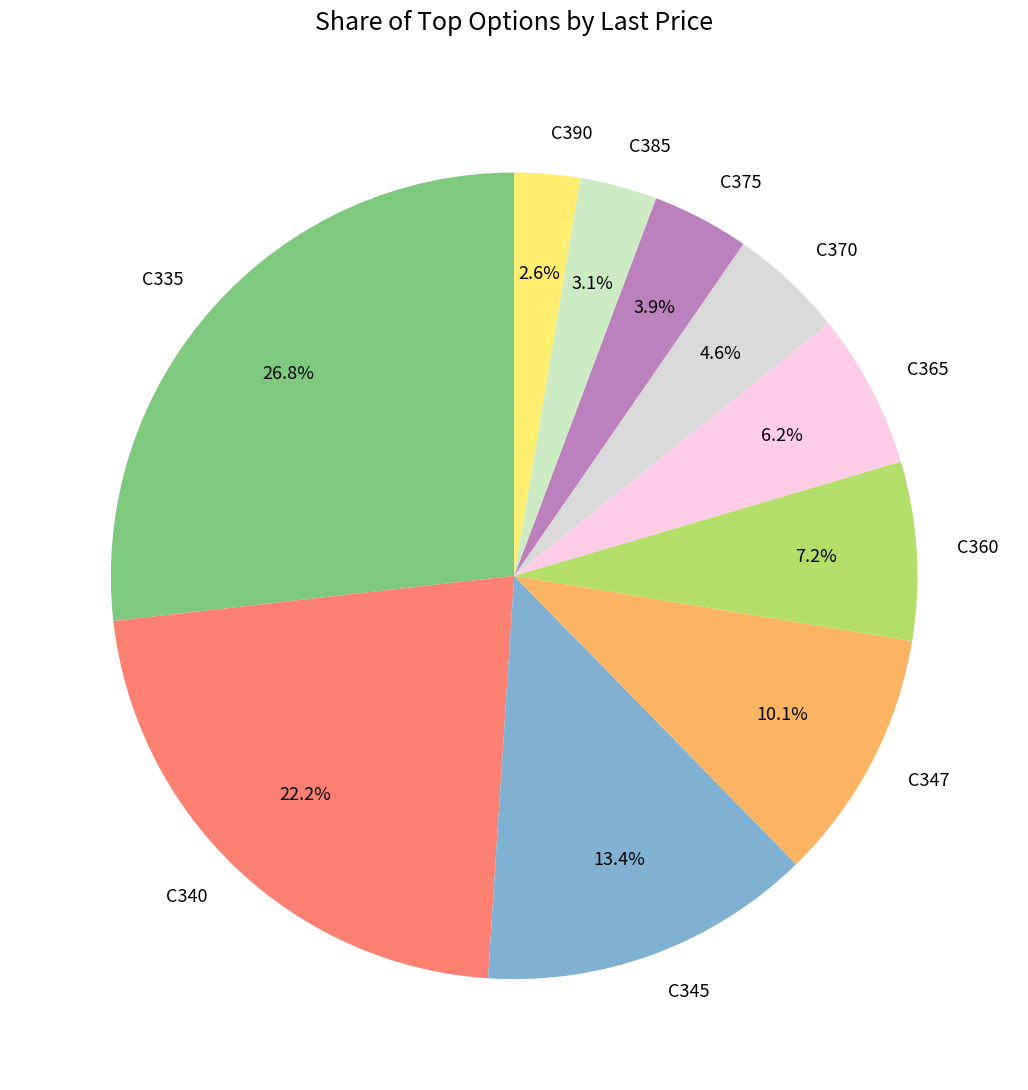

Do C385 and C370 together represent more than half of the pie?

No